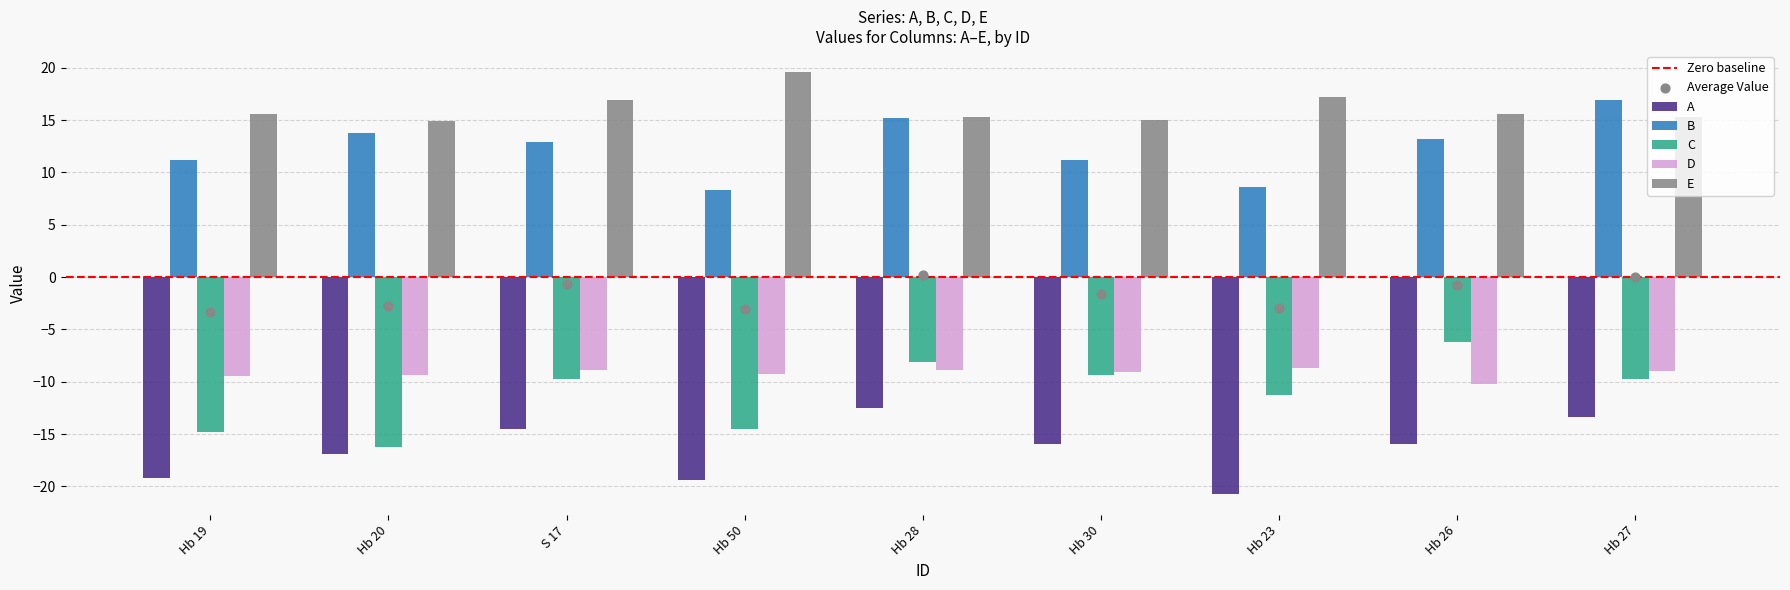

What are all the series names shown in the legend?

A, B, C, D, E